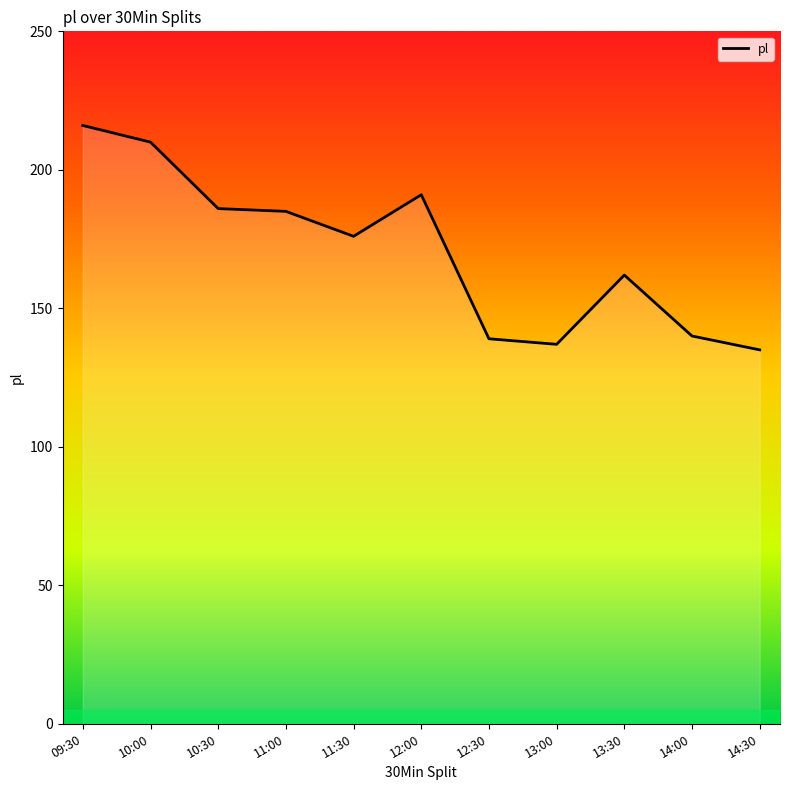

What is the difference between the second highest and second lowest values?

73